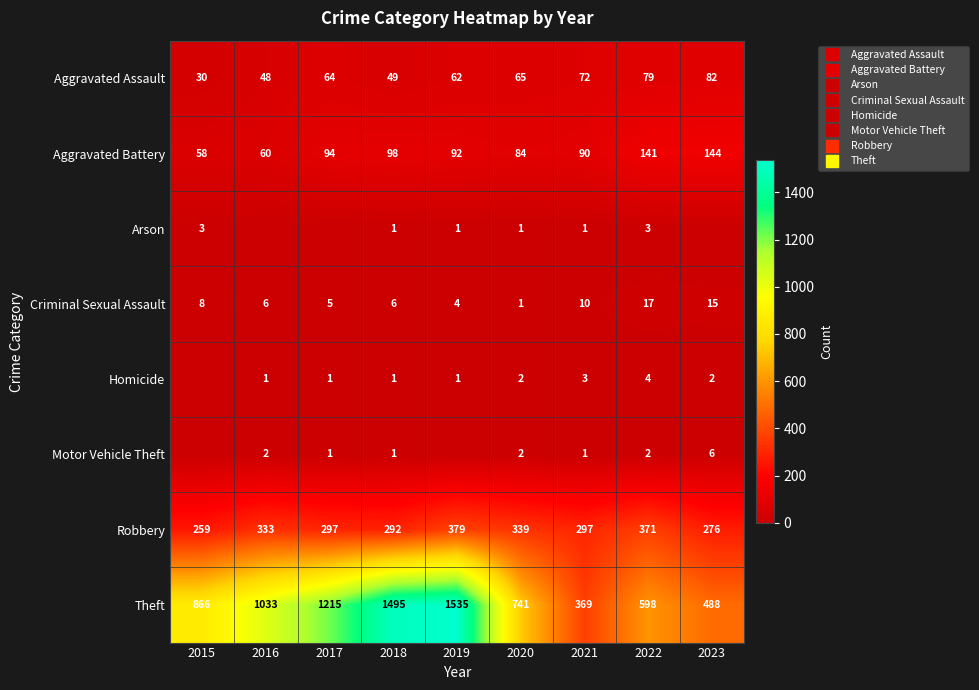

What is the average value of the Motor Vehicle Theft series?

2